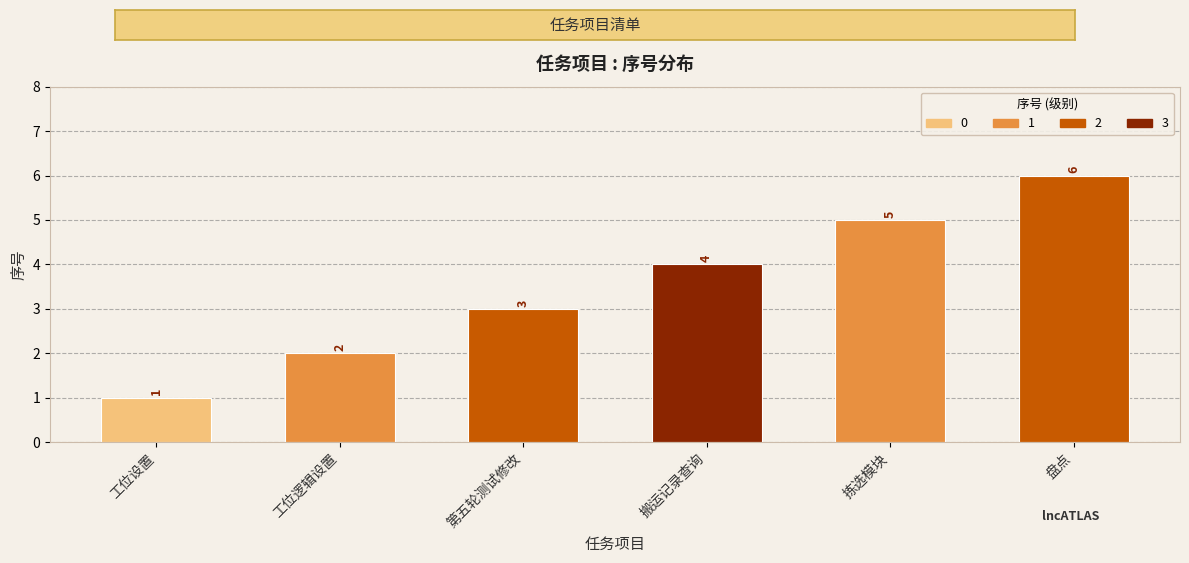

The chart shows a value of 1 at 工位设置. True or false?

True